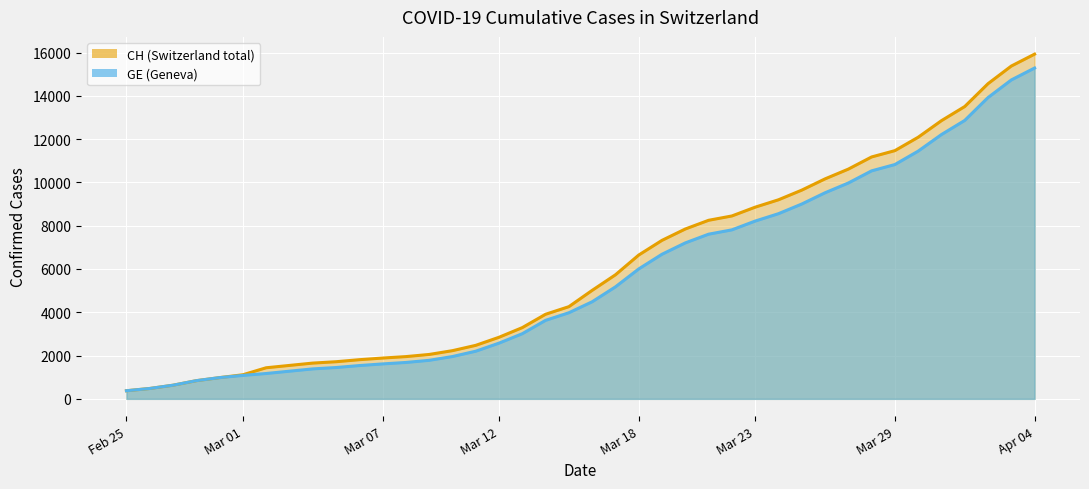

Which category has the lowest value across all series?

Feb 25